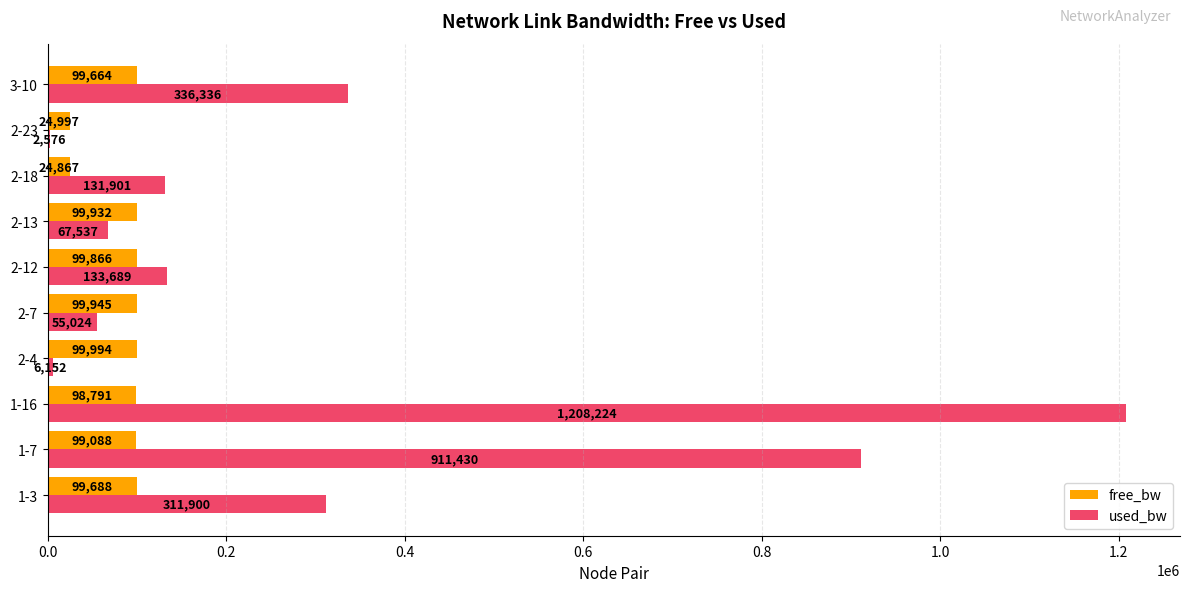

At which category is the sum across all series the highest?

1-16